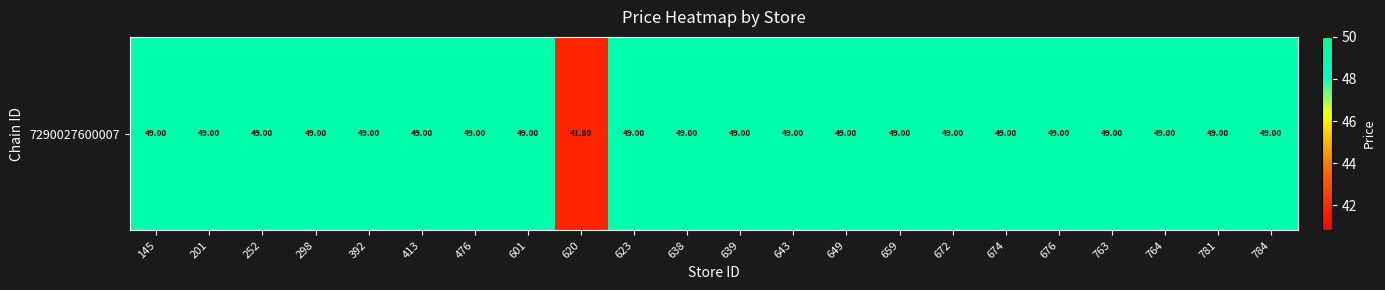

List the labels in order of value, largest first.

145, 201, 252, 298, 392, 413, 476, 601, 623, 638, 639, 643, 649, 659, 672, 674, 676, 763, 764, 781, 784, 620